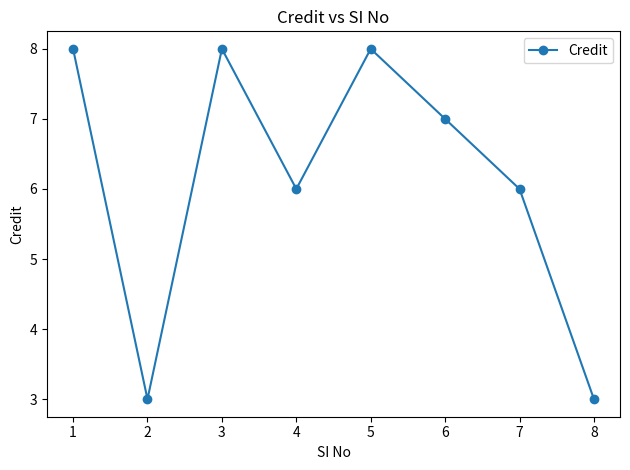

Reading left to right, transcribe all the data shown in this chart.

8	3	8	6	8	7	6	3